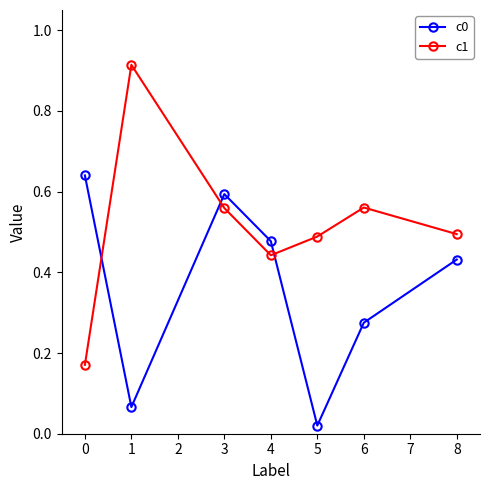

In c0, how many points are higher than both neighbors (excluding endpoints)?

1